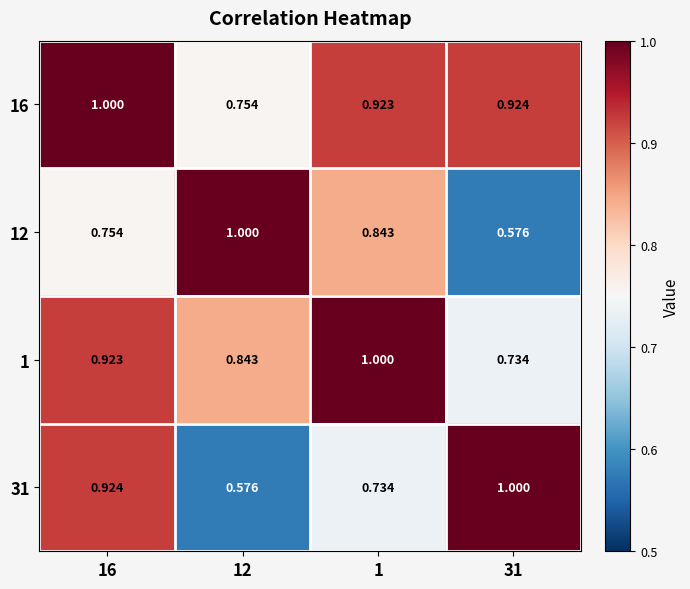

Is the value of 12 at 1 greater than the value of 31 at 1?

Yes